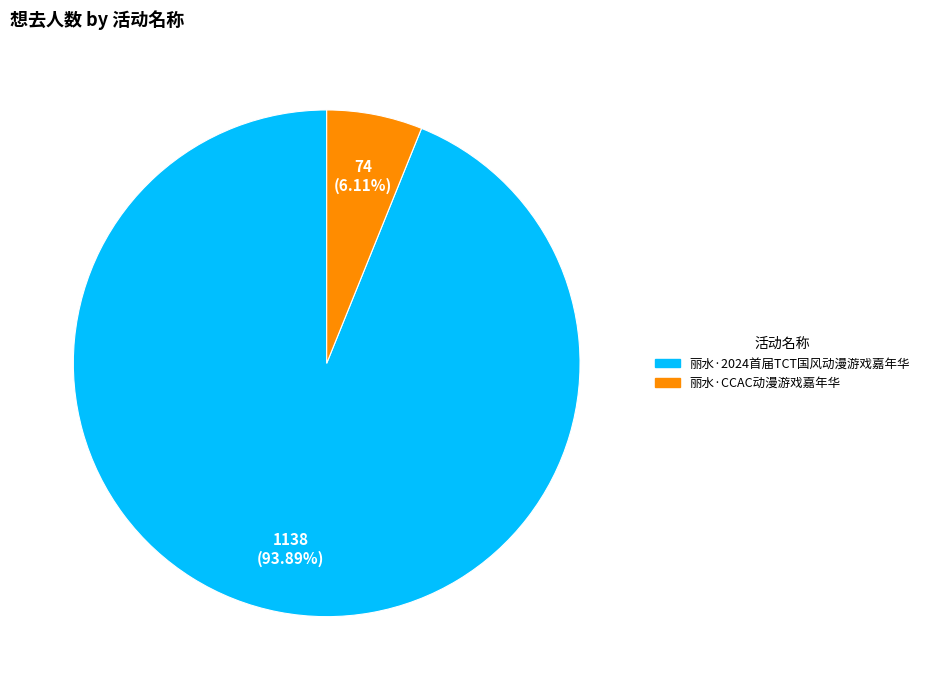

Count the number of slices in the pie.

2